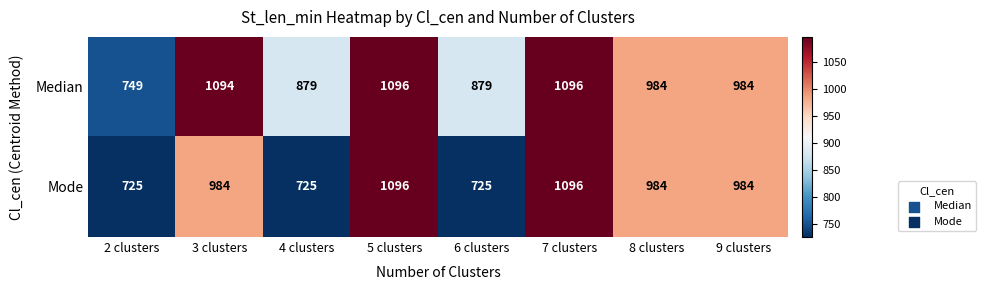

What is the minimum value shown in the chart?

725